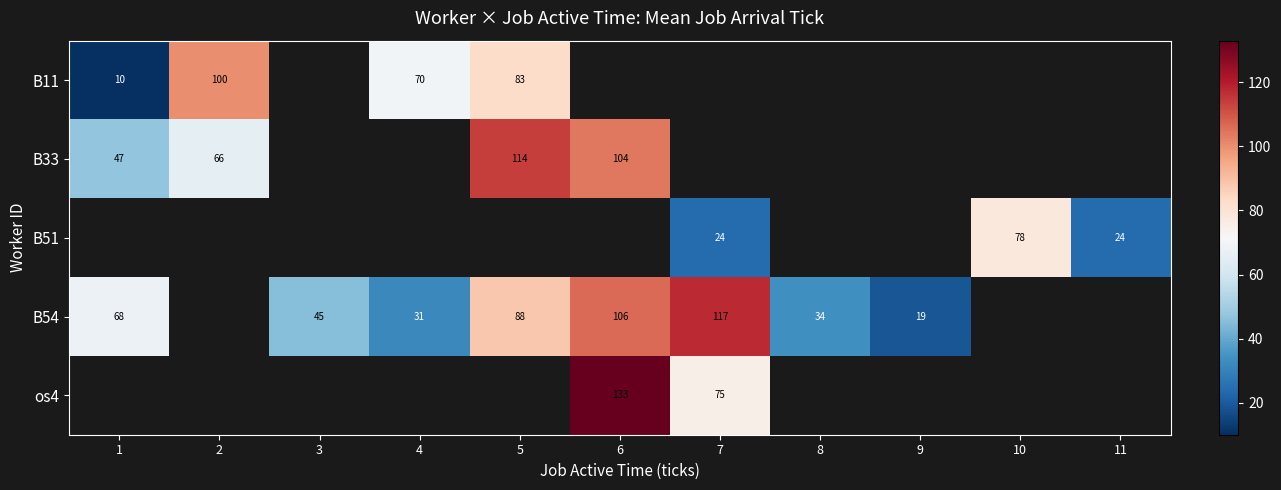

True or false: B11 has a value of 31 at 5.

False